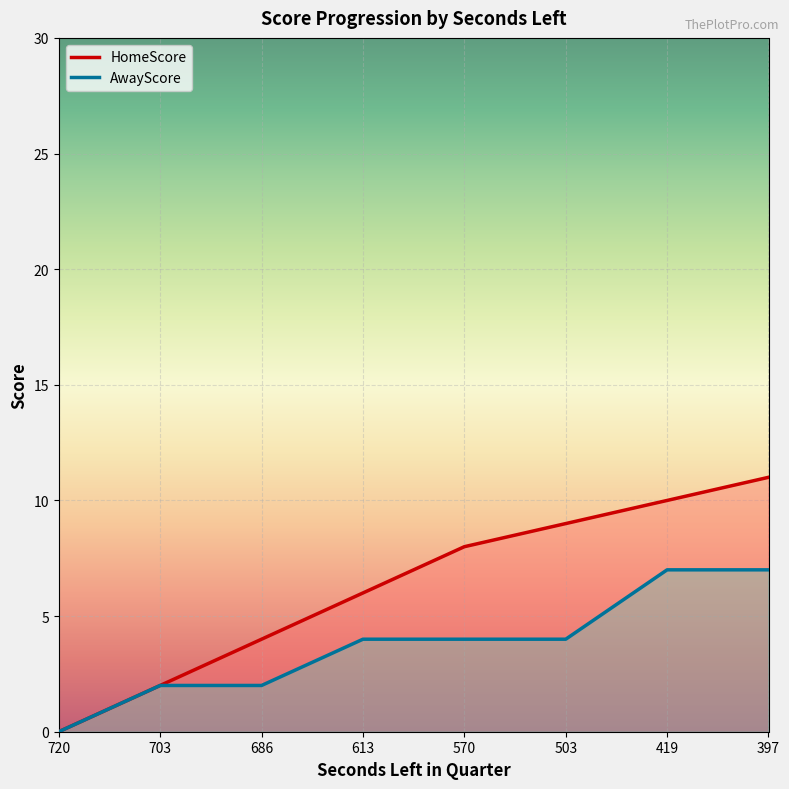

How many data points in HomeScore are above 8?

3